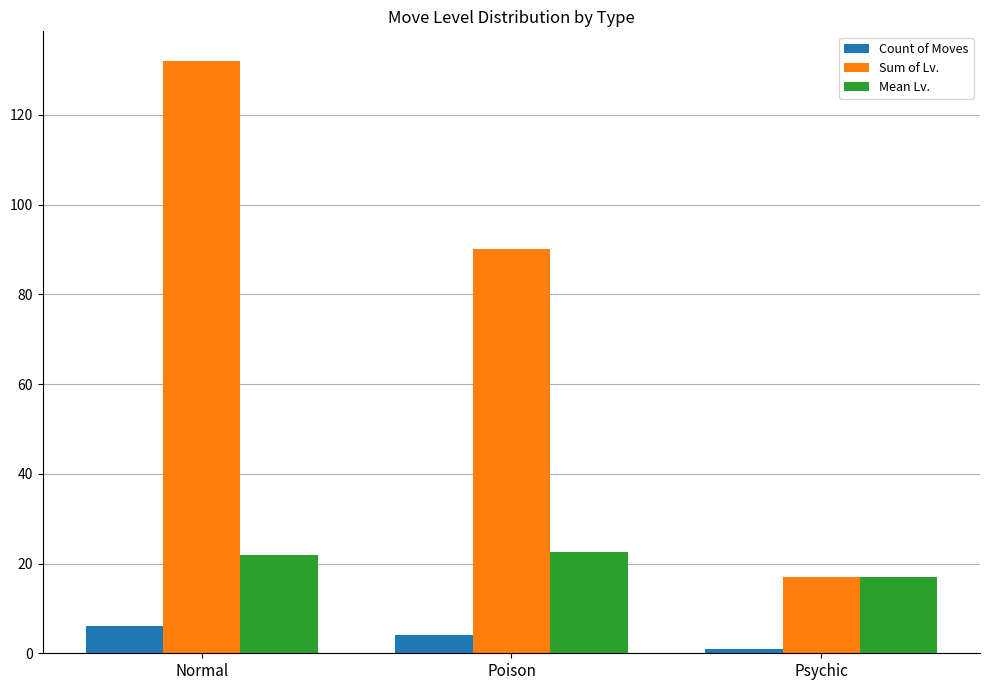

Is the value of Count of Moves at Normal greater than the value of Mean Lv. at Psychic?

No